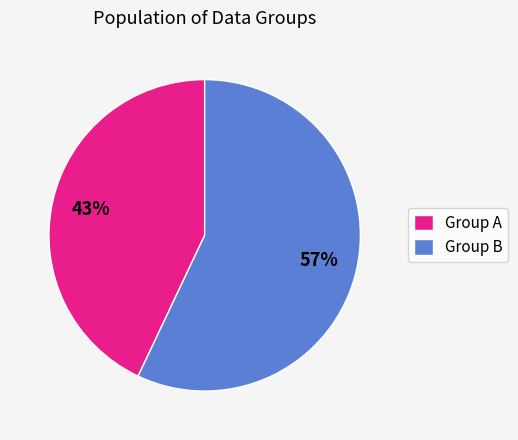

The Group A slice represents 52% of the pie. True or false?

False